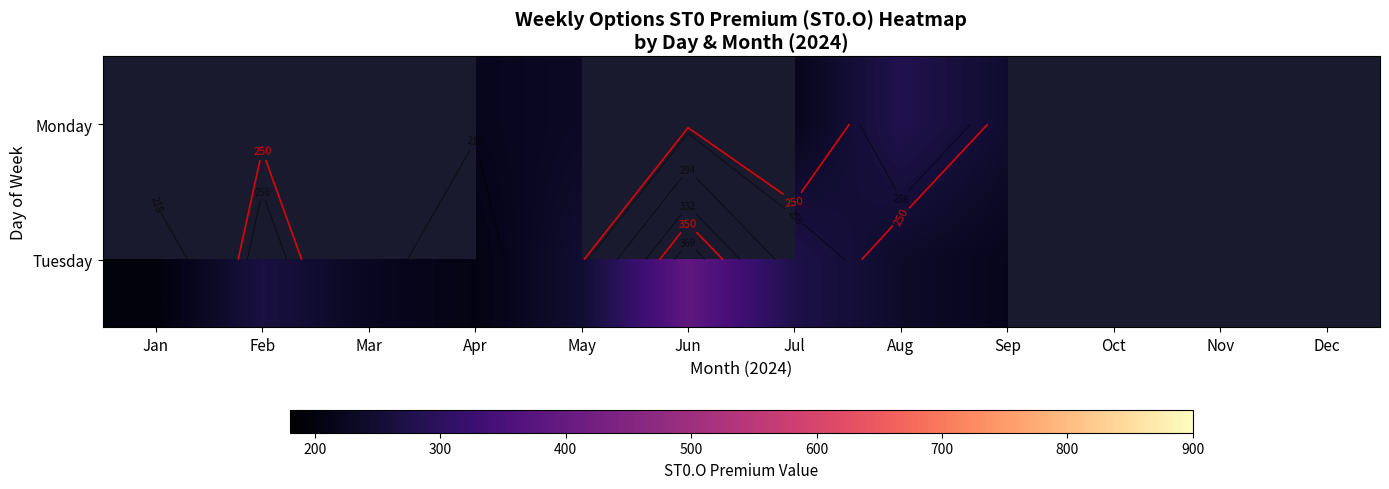

Which label corresponds to the smallest value in the chart?

Jan